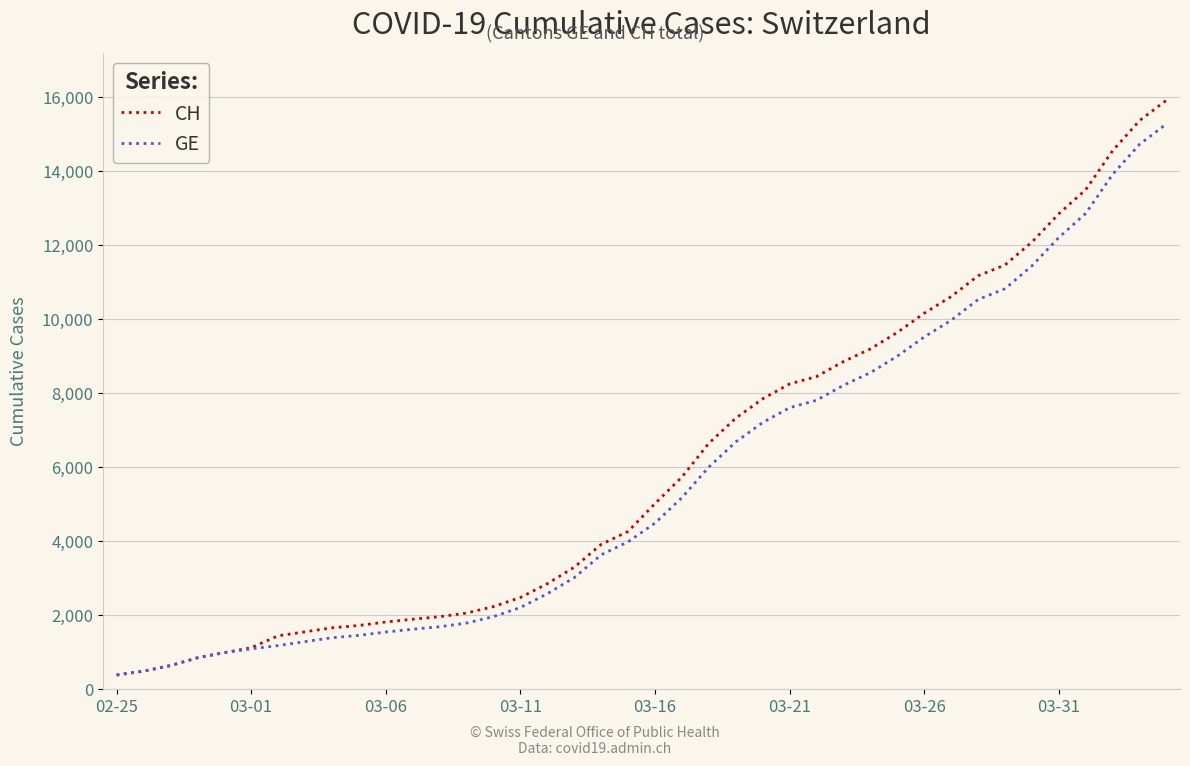

What is the minimum value for GE?

375